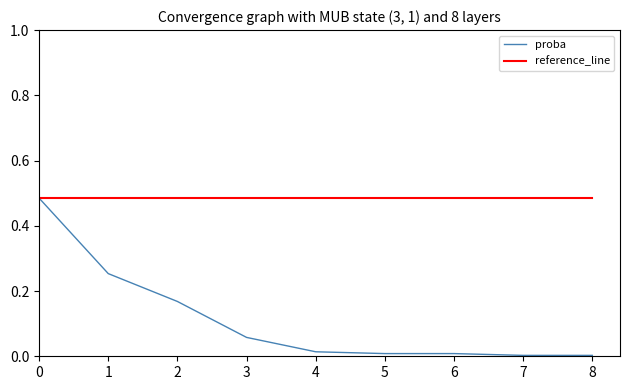

Between 1 and 5, which series saw the biggest shift?

proba